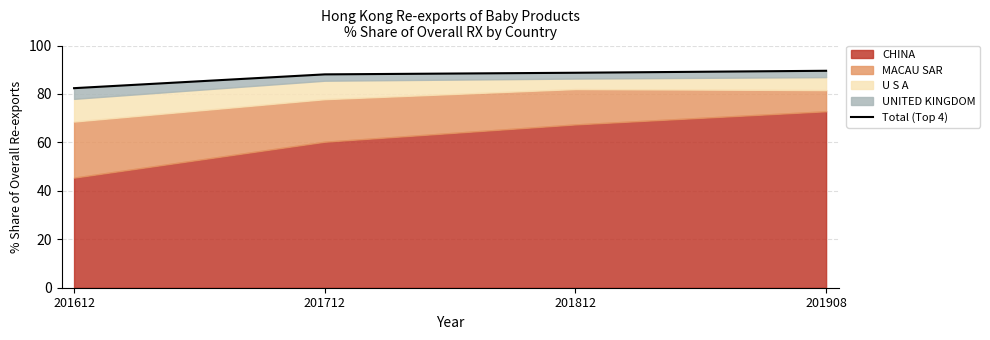

What value does the data have at 201612?

82.4